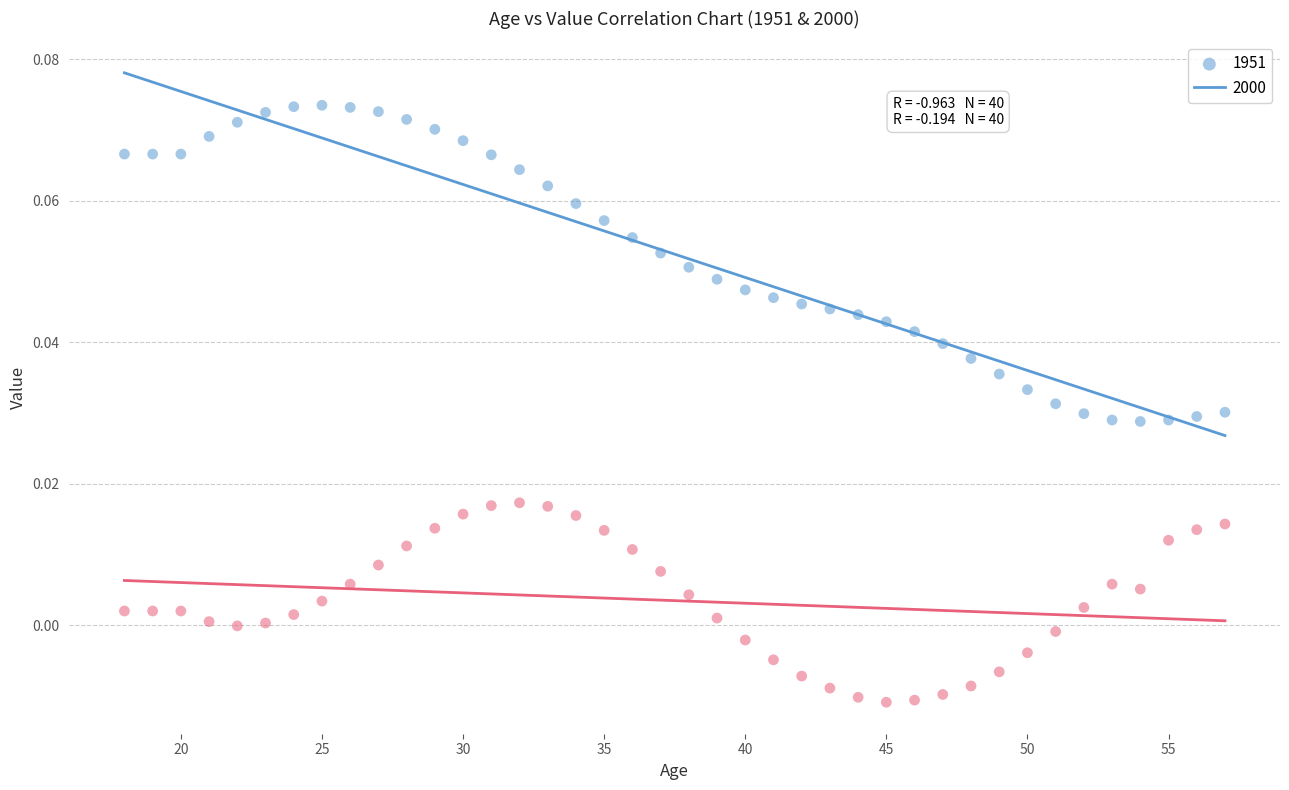

Which series has the widest spread of Y values?

1951